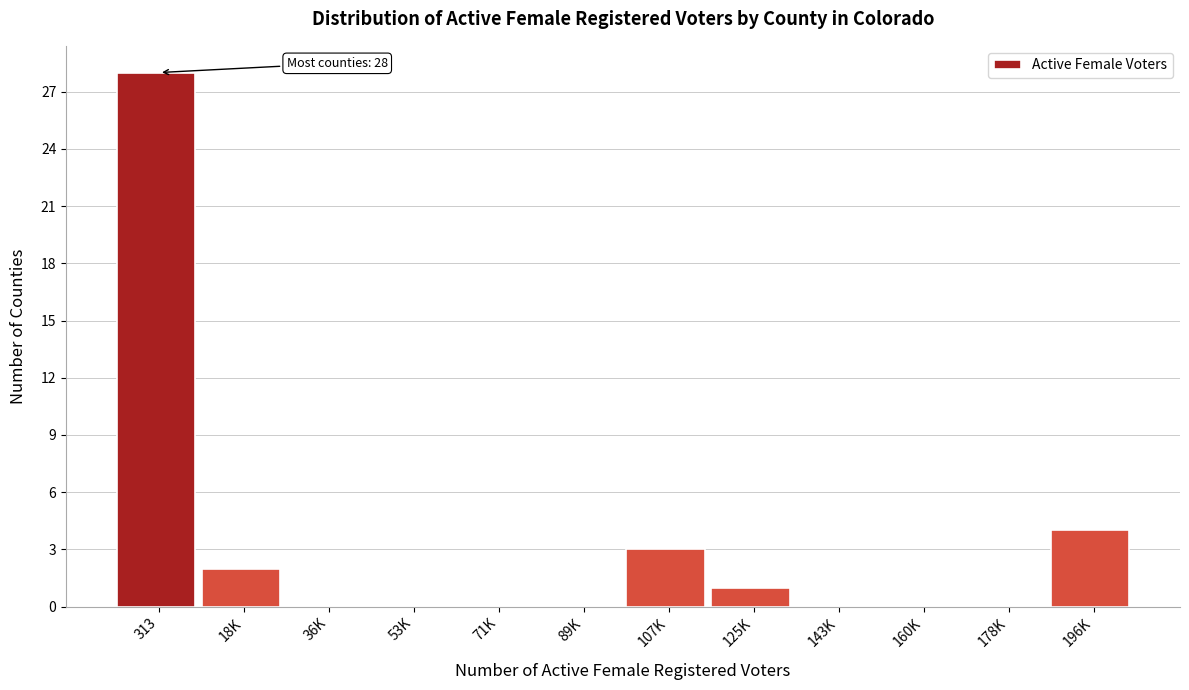

Reading right to left, what are all the values shown in this chart?

196K=4	178K=0	160K=0	143K=0	125K=1	107K=3	89K=0	71K=0	53K=0	36K=0	18K=2	313=28